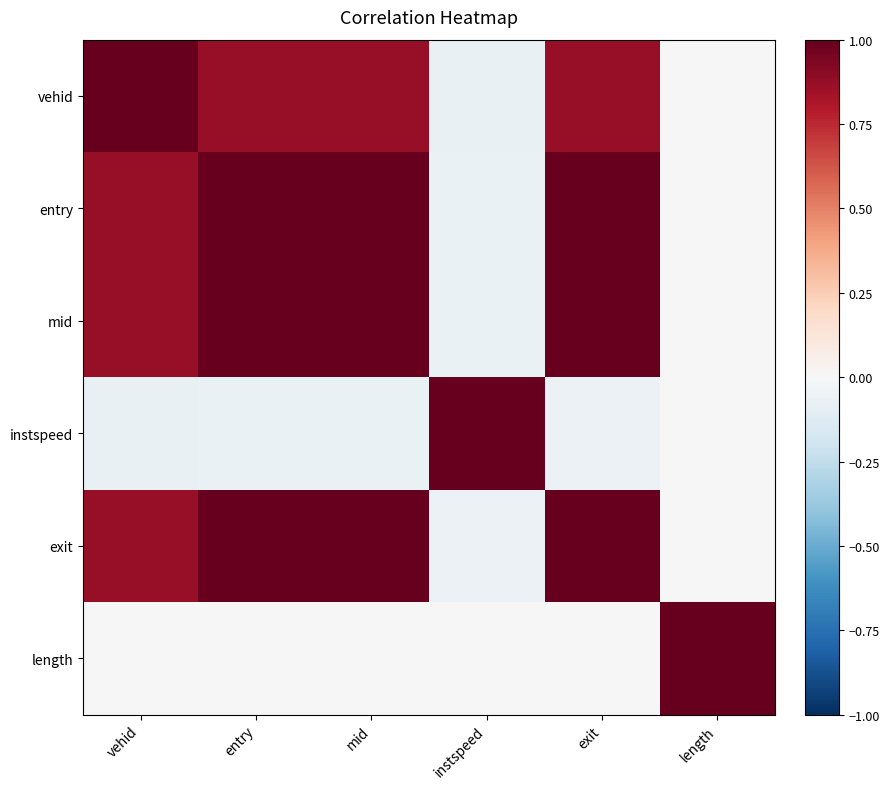

What is the spread (max minus min) of values at entry?

1.1